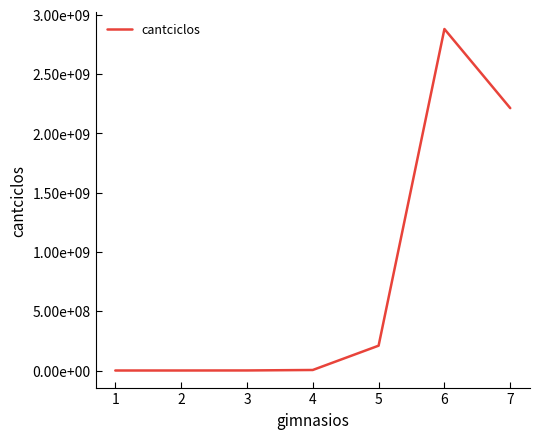

What is the difference between the maximum and second lowest values?

2879365157.0